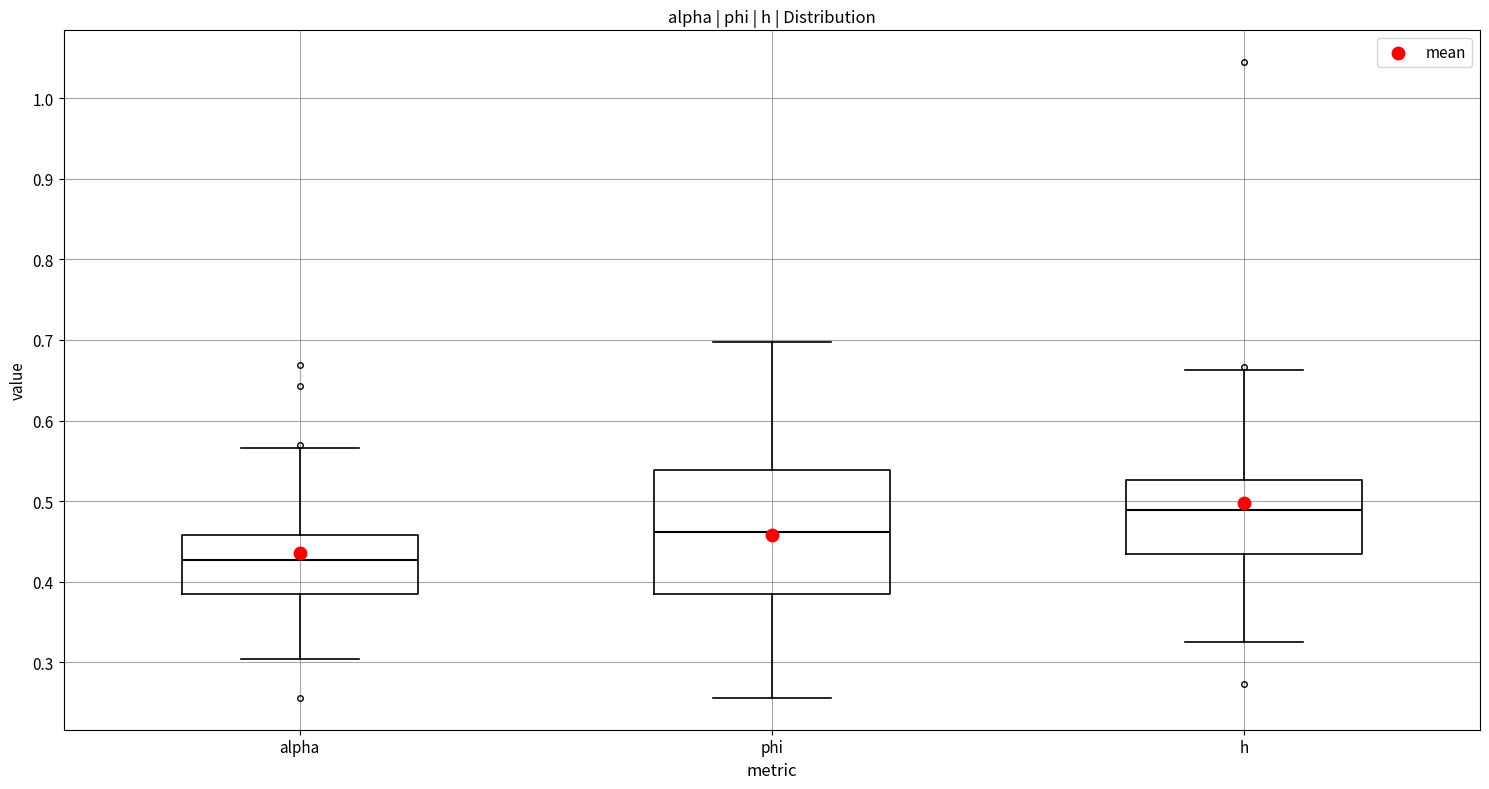

Reading left to right, read every box against the y-axis: the position of its median line, the range the box covers, and the ends of its whiskers. The values are not printed on the chart, so give them approximately, as read against the axis.

alpha: median 0.43, box 0.38 to 0.46, whiskers 0.30 to 0.57
phi: median 0.46, box 0.38 to 0.54, whiskers 0.26 to 0.70
h: median 0.49, box 0.43 to 0.53, whiskers 0.33 to 0.66